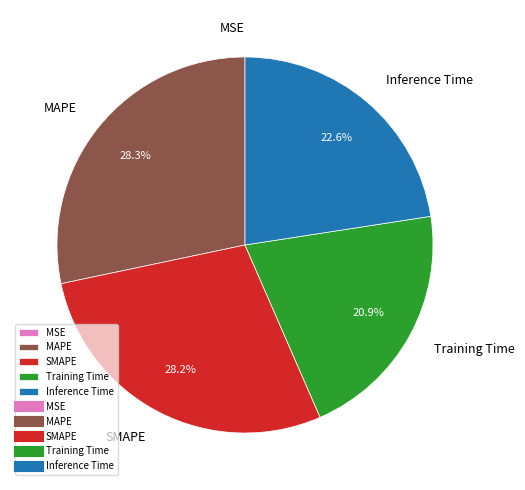

Is the sum of SMAPE and Training Time greater than half?

No